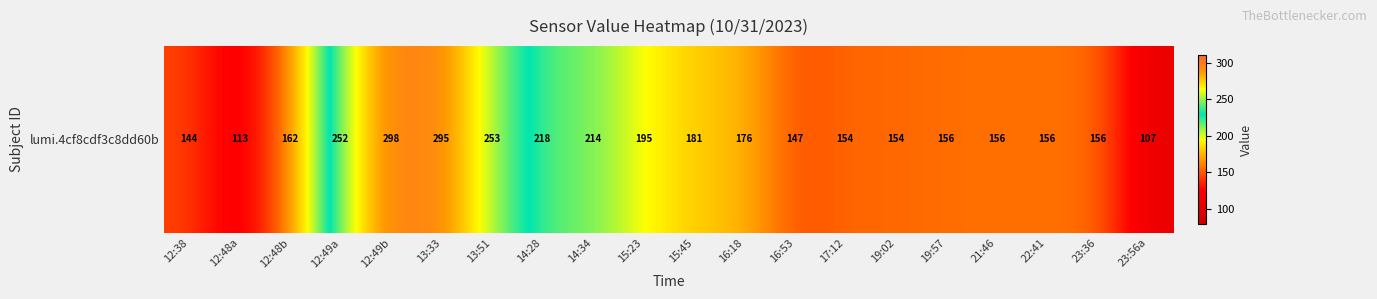

Is it true that the value at 12:49a is 252?

True